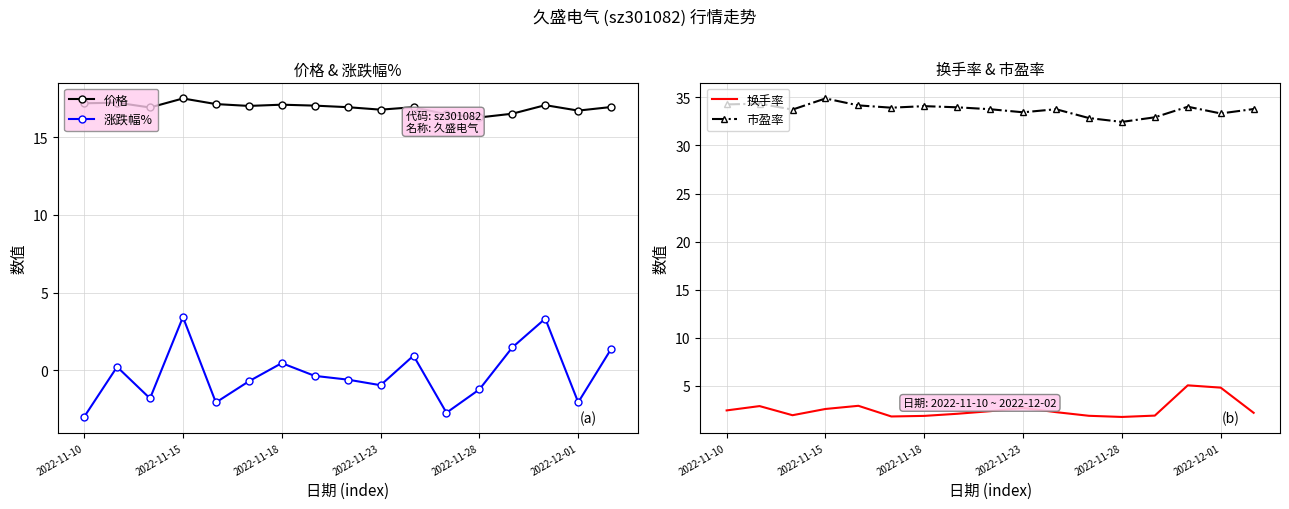

Which category has the highest value in the 市盈率 series?

2022-11-15